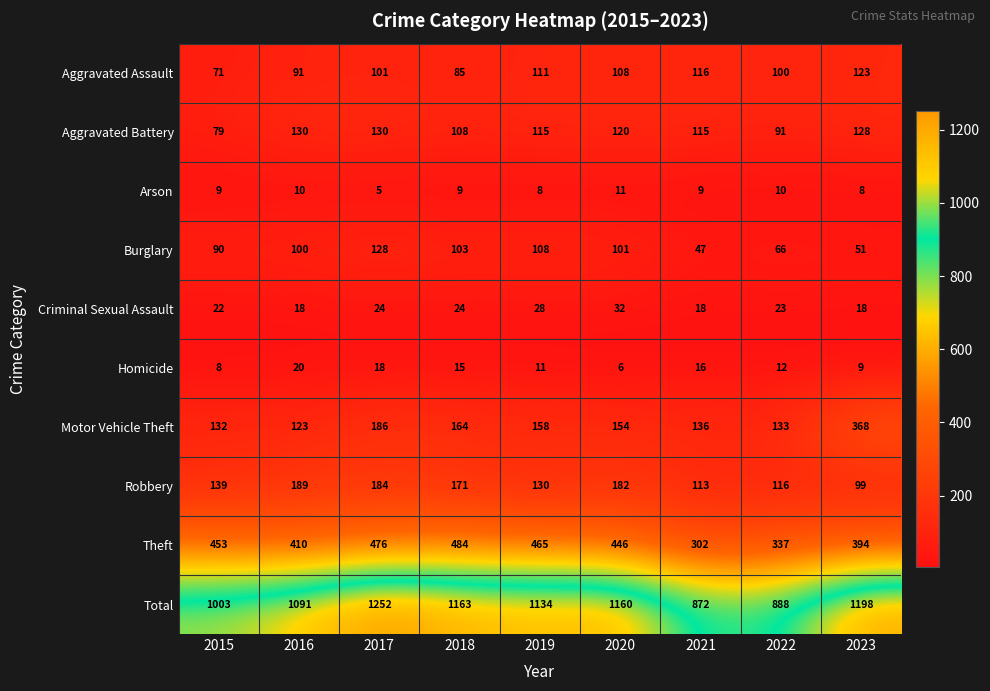

At which category does the chart reach its minimum across all series?

2017